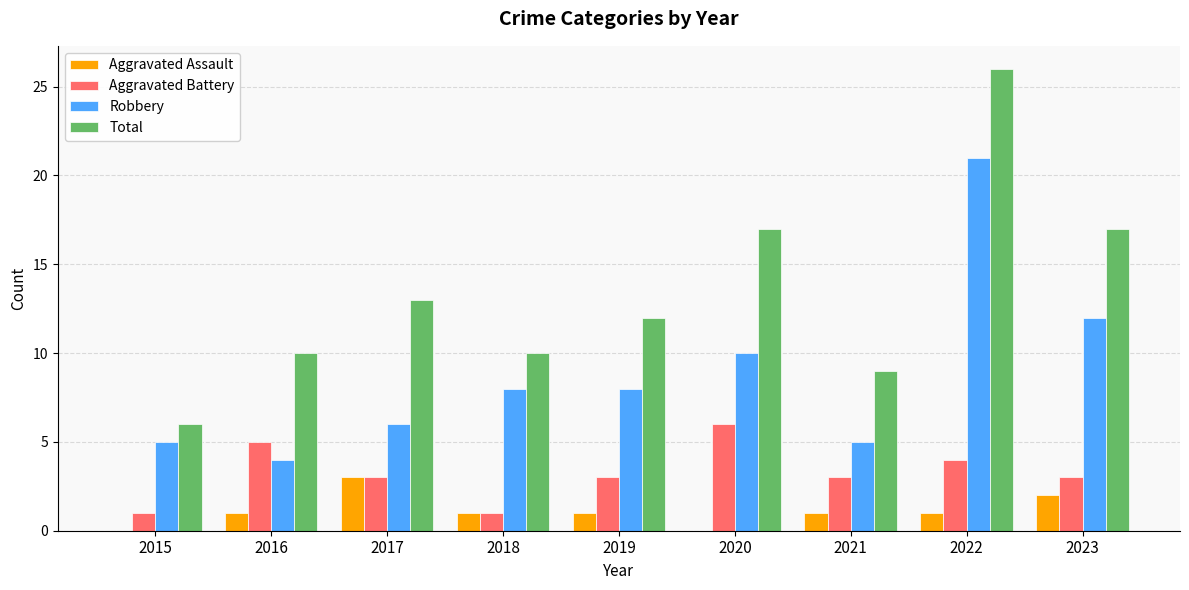

Reading left to right, list all the values displayed in this chart.

Aggravated Assault: 2015=0	2016=1	2017=3	2018=1	2019=1	2020=0	2021=1	2022=1	2023=2
Aggravated Battery: 2015=1	2016=5	2017=3	2018=1	2019=3	2020=6	2021=3	2022=4	2023=3
Robbery: 2015=5	2016=4	2017=6	2018=8	2019=8	2020=10	2021=5	2022=21	2023=12
Total: 2015=6	2016=10	2017=13	2018=10	2019=12	2020=17	2021=9	2022=26	2023=17